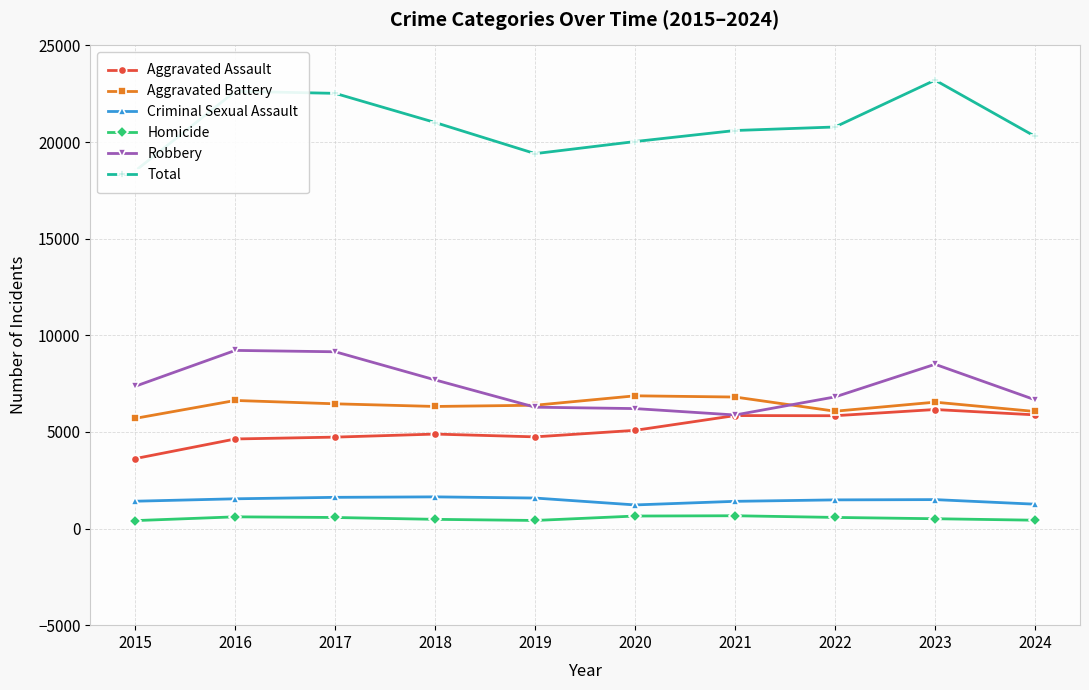

True or false: Homicide and Robbery intersect in this chart.

False